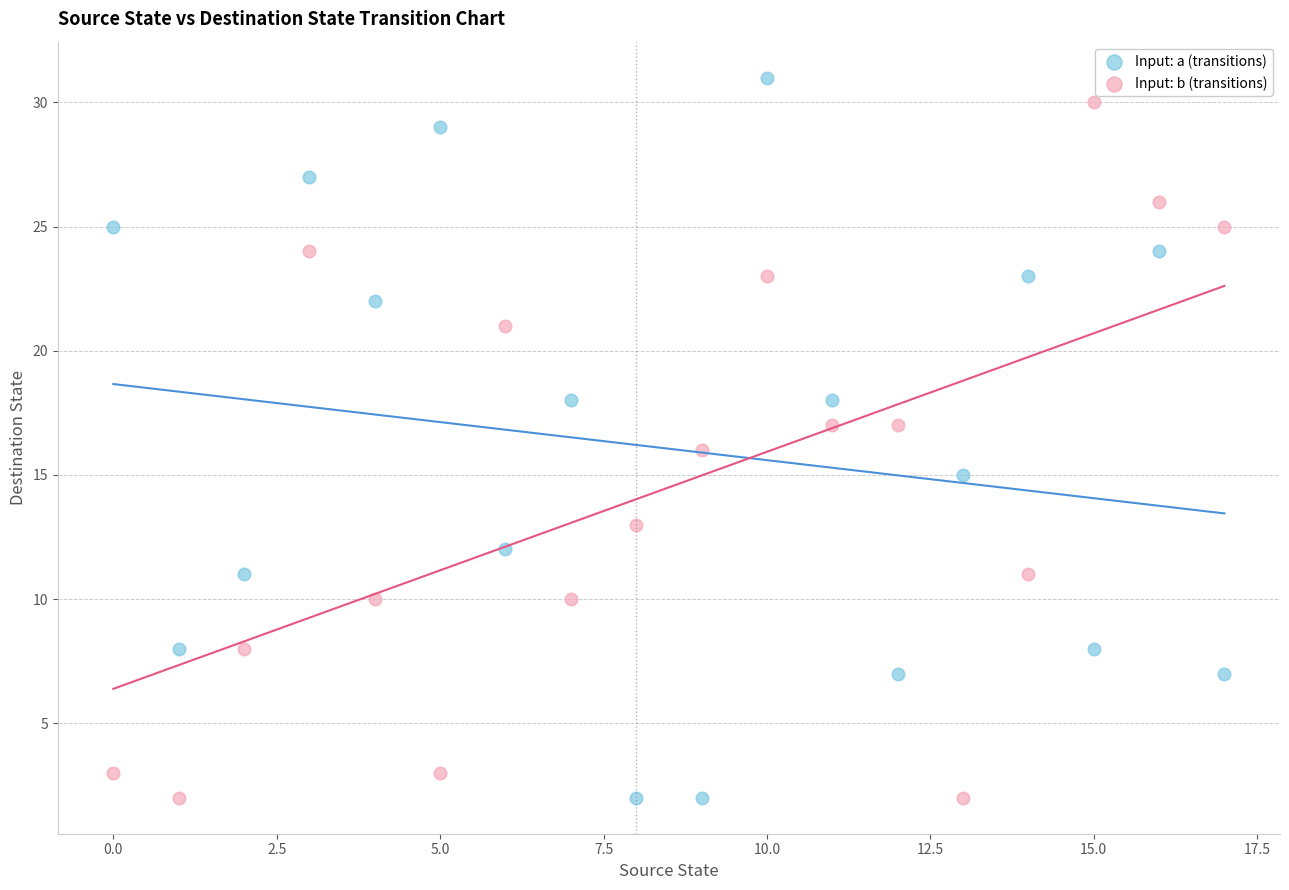

Which series has the largest Y range (max minus min)?

Input: a (transitions)